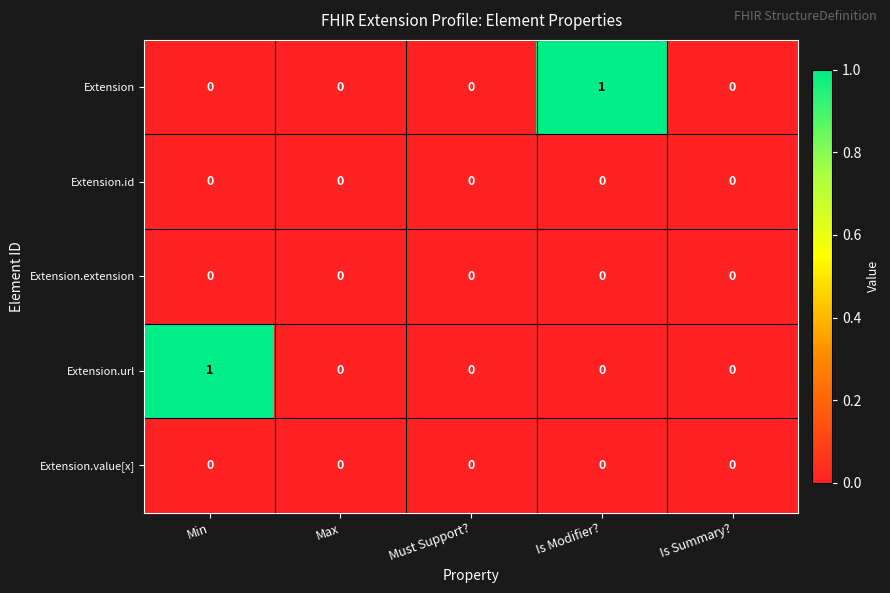

The value of Extension at Must Support? is 0. True or false?

True